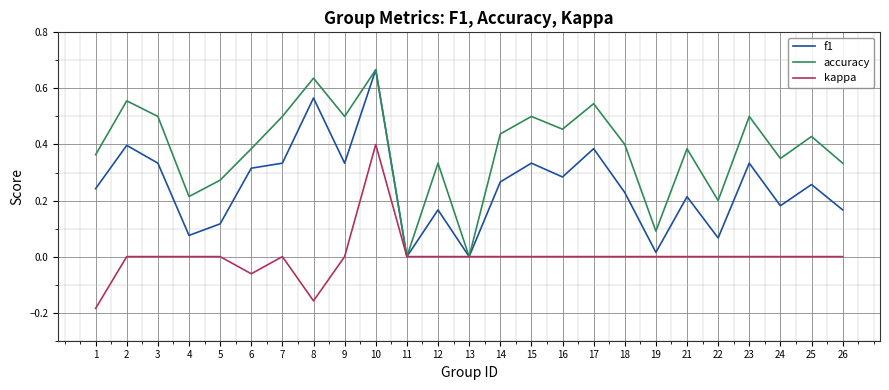

Rank the series by their average value, from highest to lowest.

accuracy, f1, kappa